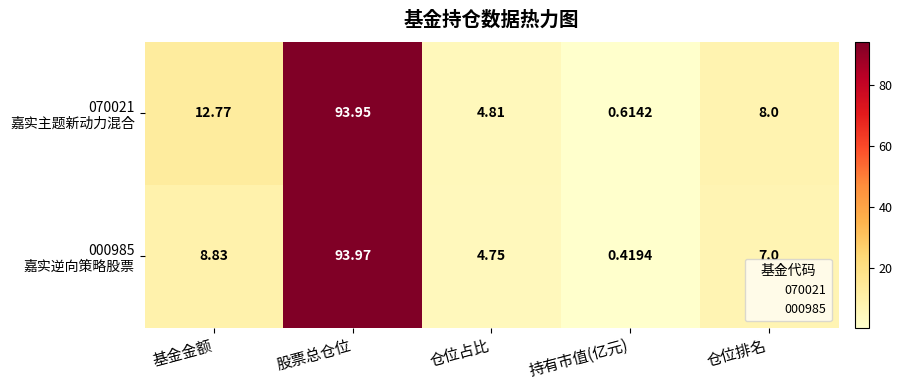

At which category is the sum across all series the highest?

股票总仓位